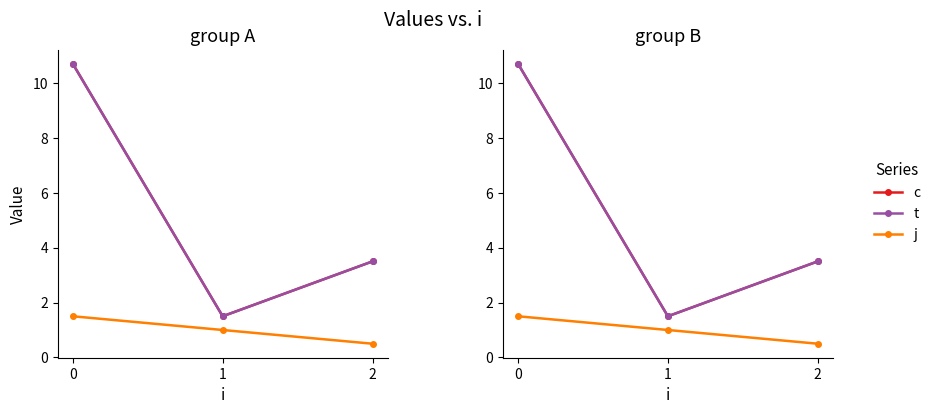

Reading left to right, list all the values displayed in this chart.

c: 10.7	1.5	3.5
t: 10.7	1.5	3.5
j: 1.5	1.0	0.5